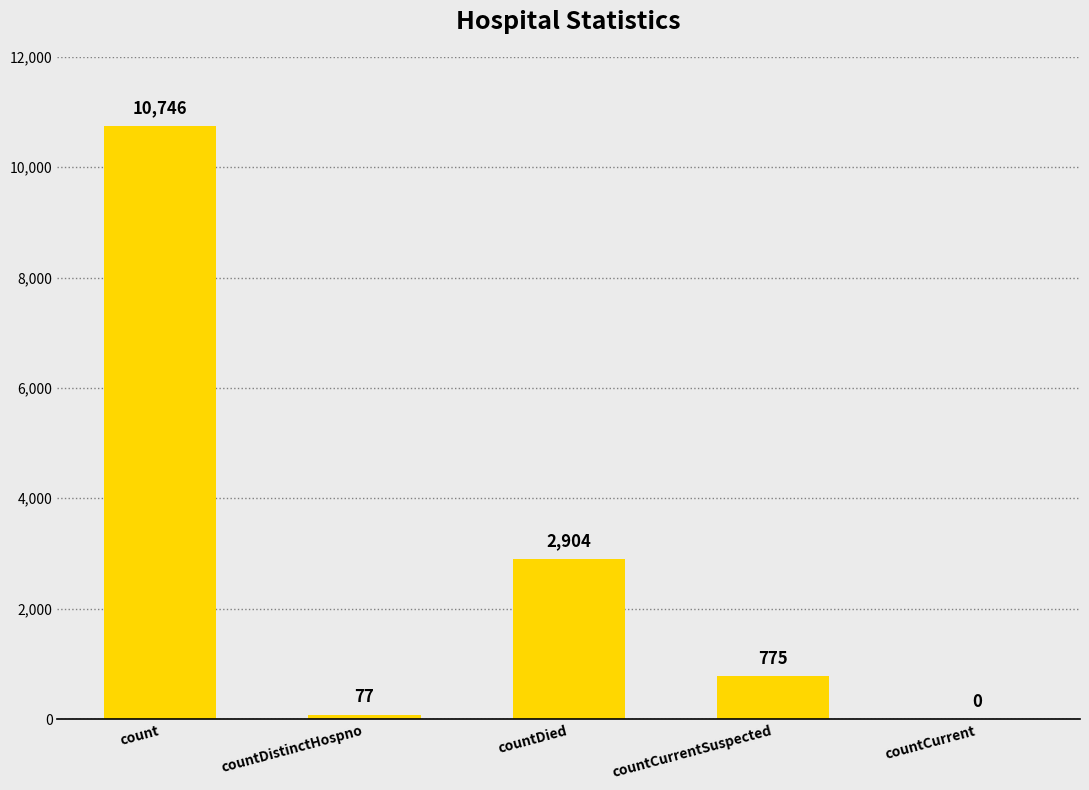

The value at countCurrentSuspected is 775. True or false?

True